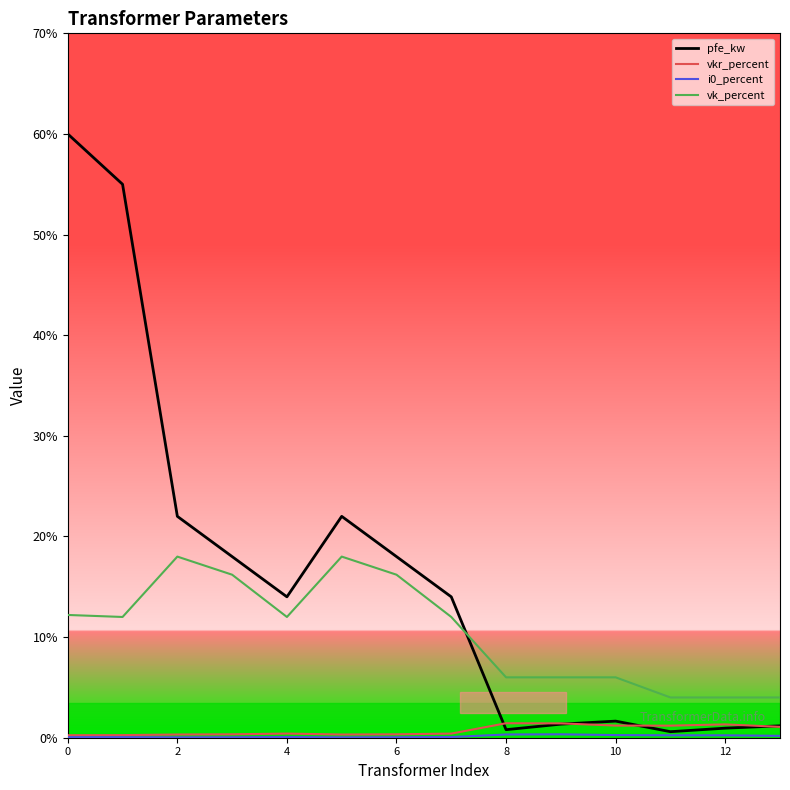

What is the greatest value displayed?

60.0